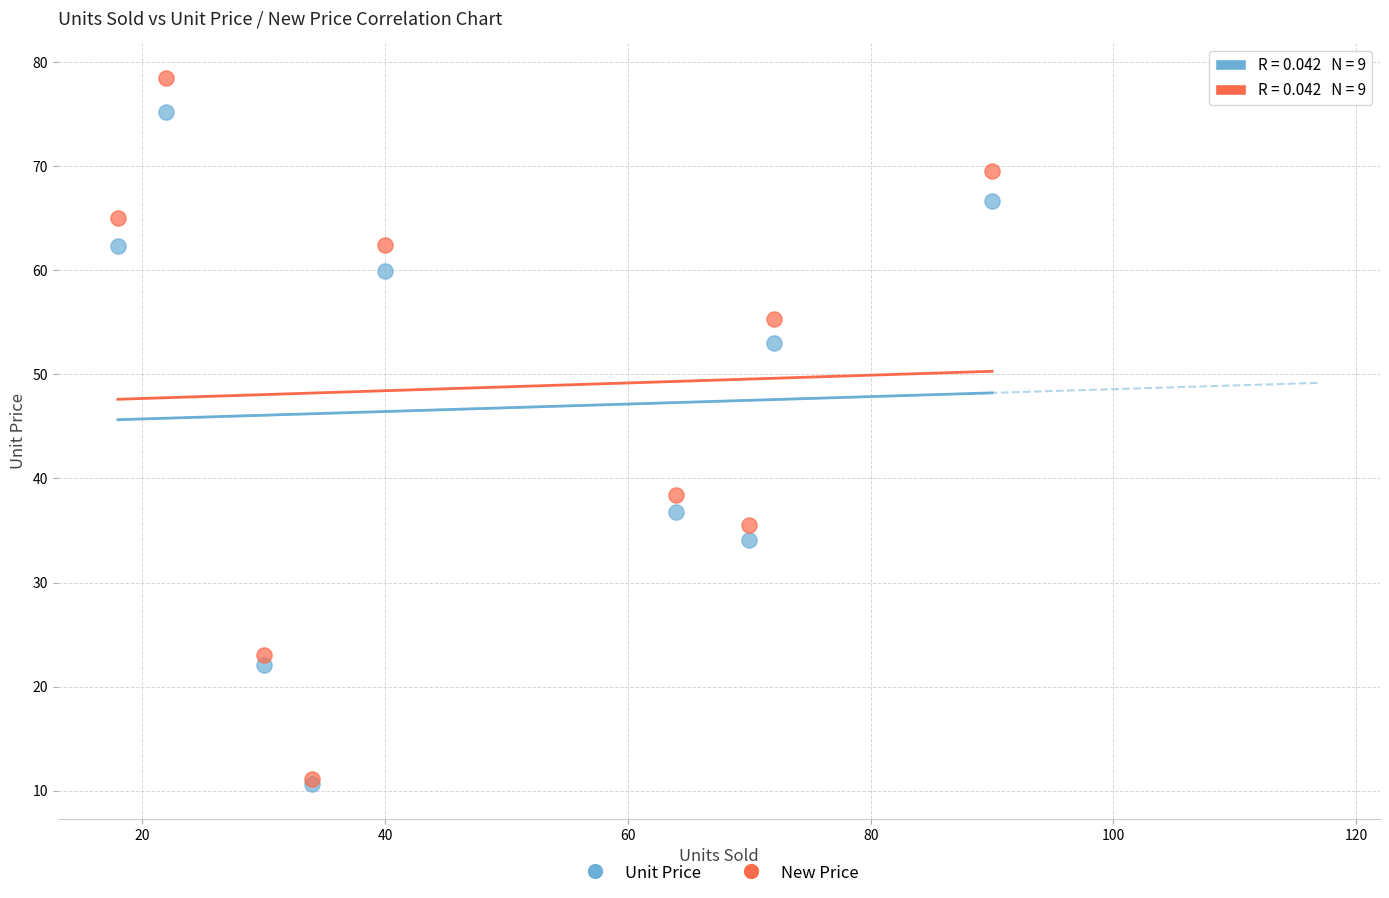

Which series has the largest Y range (max minus min)?

New Price